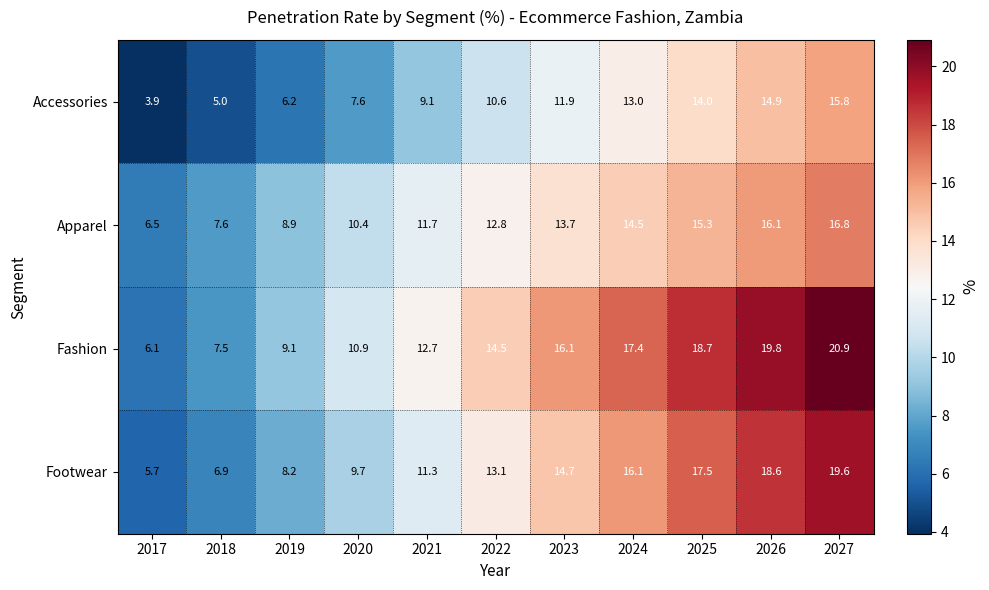

What is the spread (max minus min) of values at 2024?

4.4